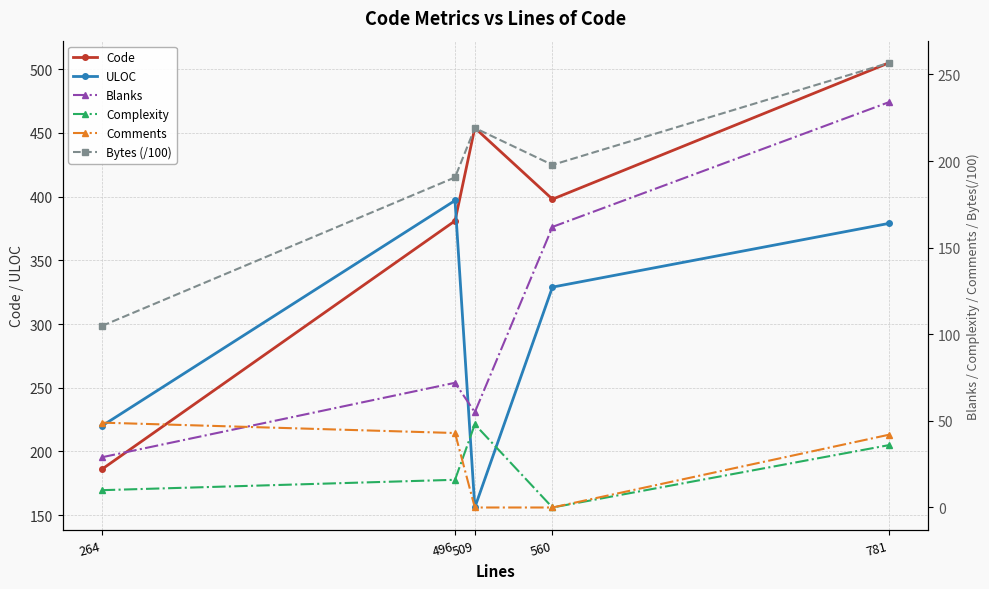

At how many categories does at least one series exceed 223?

4